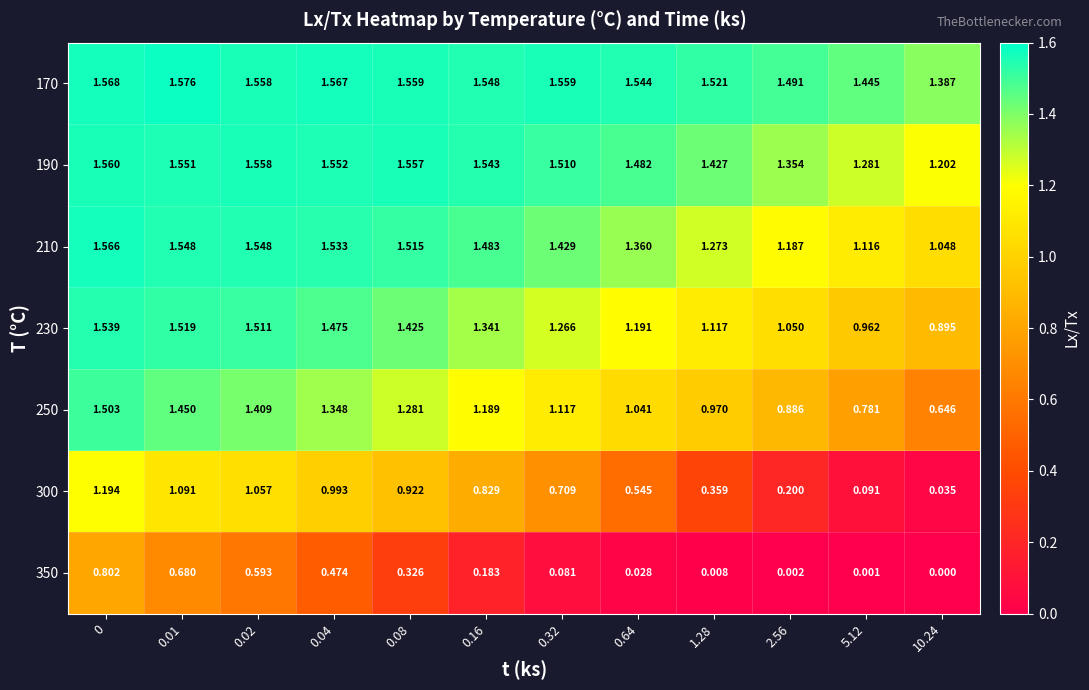

Is the value of 230 at 0.01 greater than the value of 170 at 0?

No